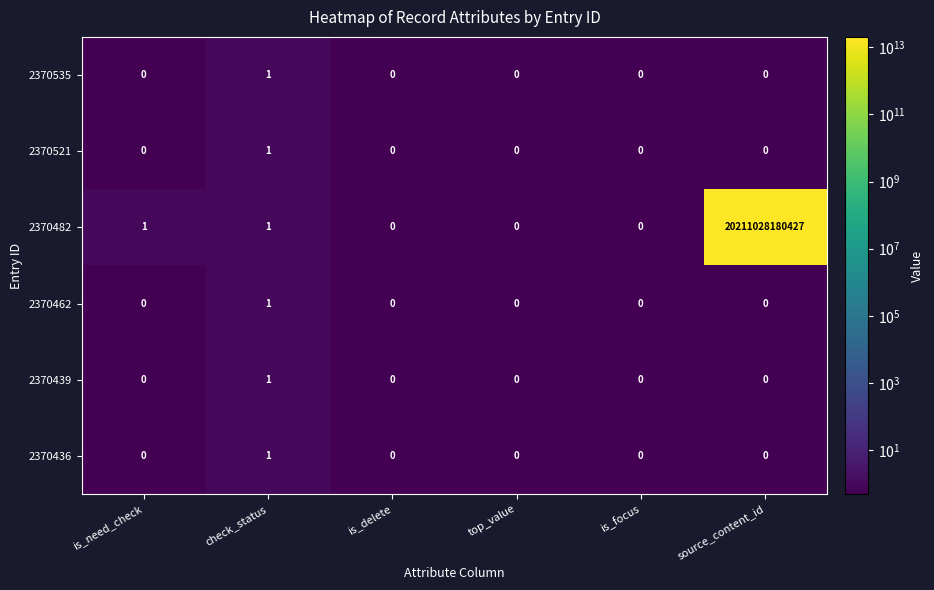

At how many categories does at least one series exceed 6401994067711?

1